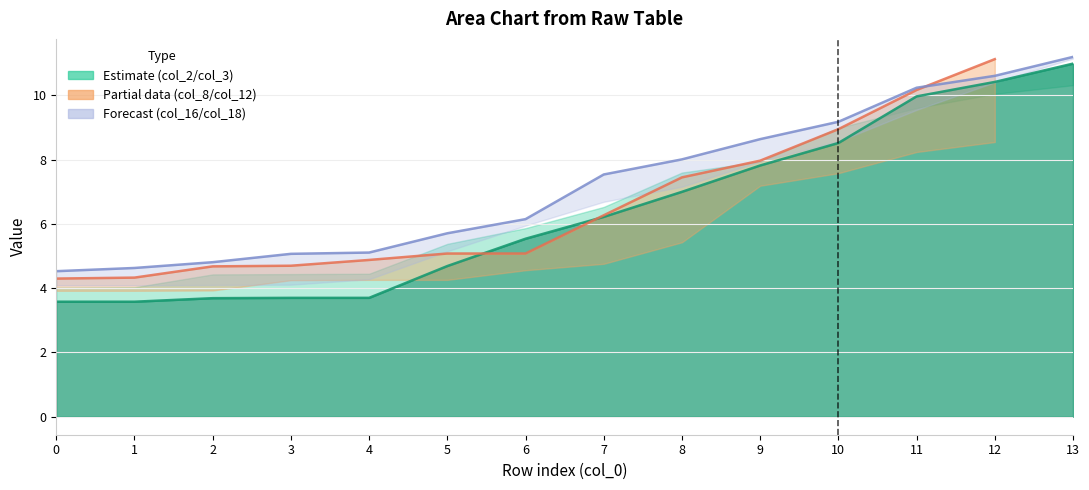

What is the sum of the col_18 (Forecast upper) values at 1 and 13?

15.8